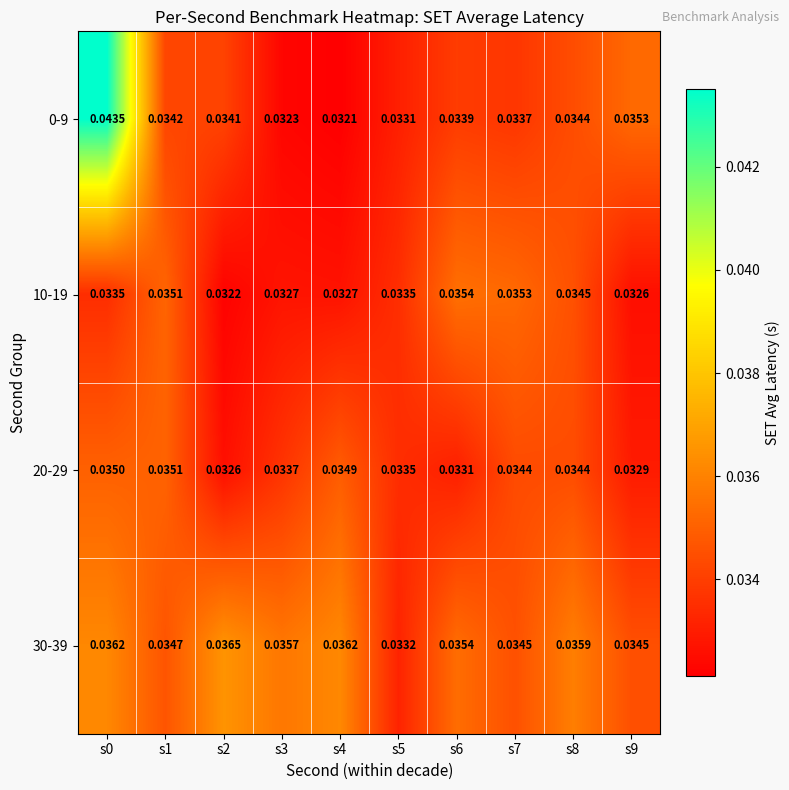

Is the value of 0-9 at s9 greater than the value of 10-19 at s5?

Yes